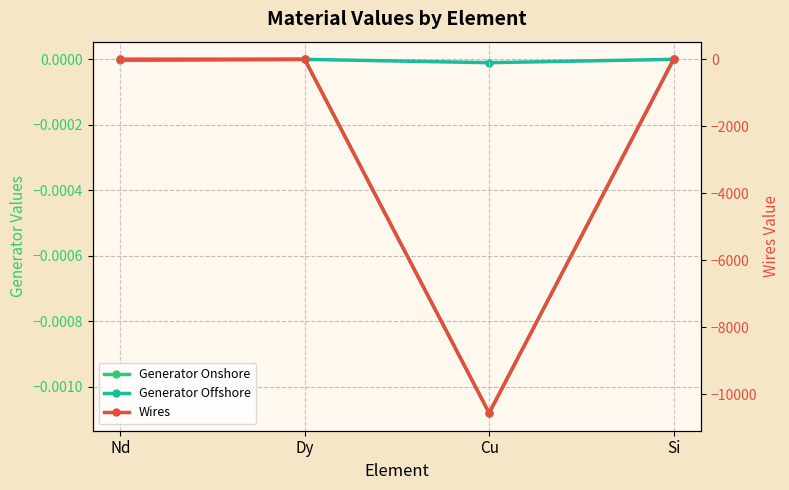

Between Cu and Si, which series saw the biggest shift?

Wires